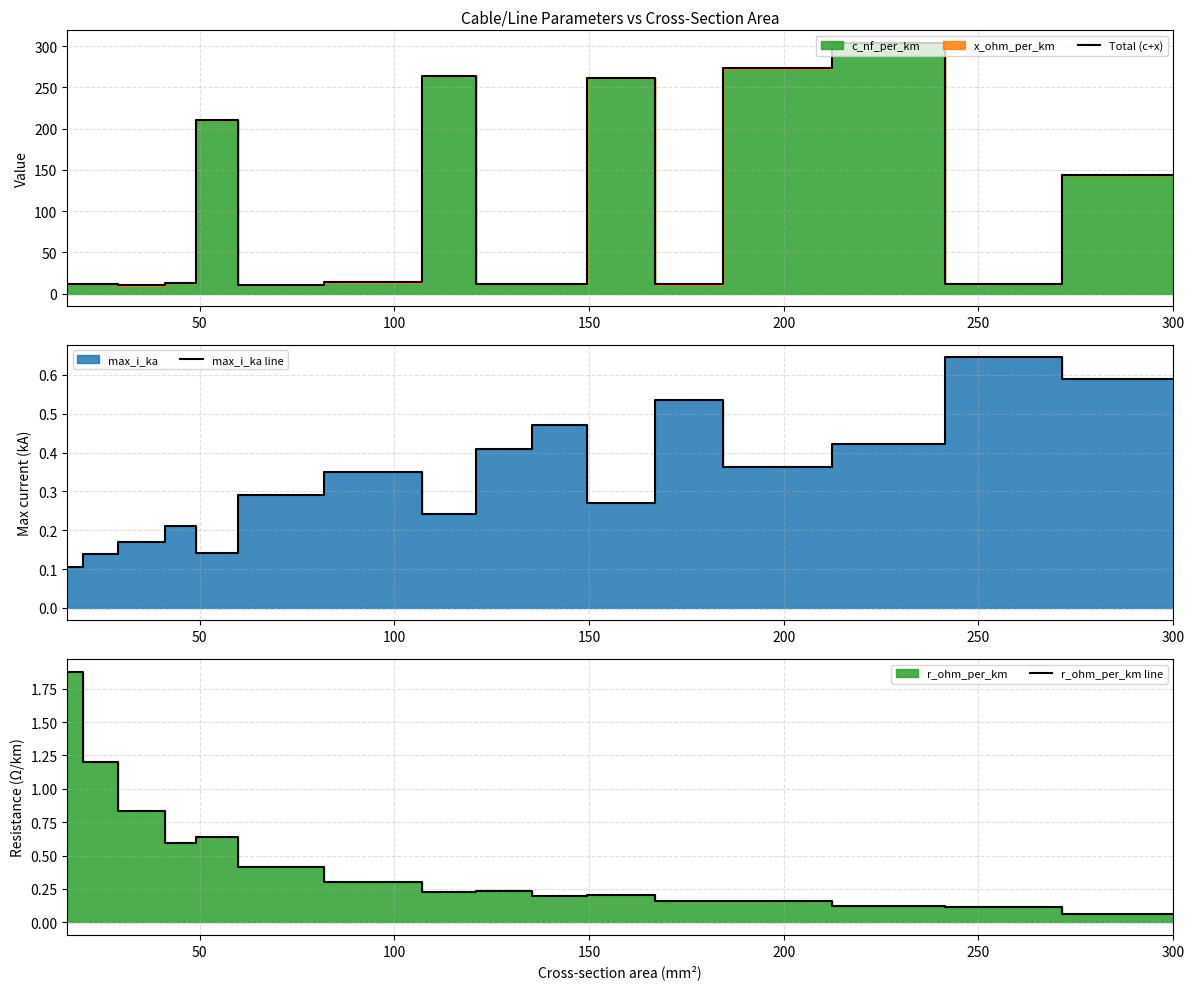

What value does the Total (c+x) series have at 150?

261.1